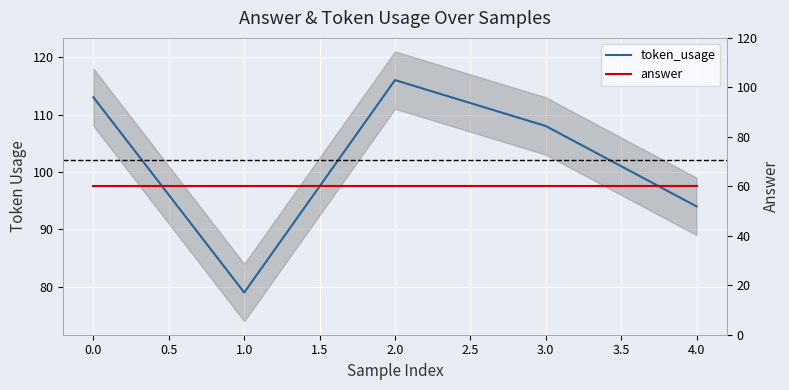

True or false: answer has more than 0 interior local peaks.

False